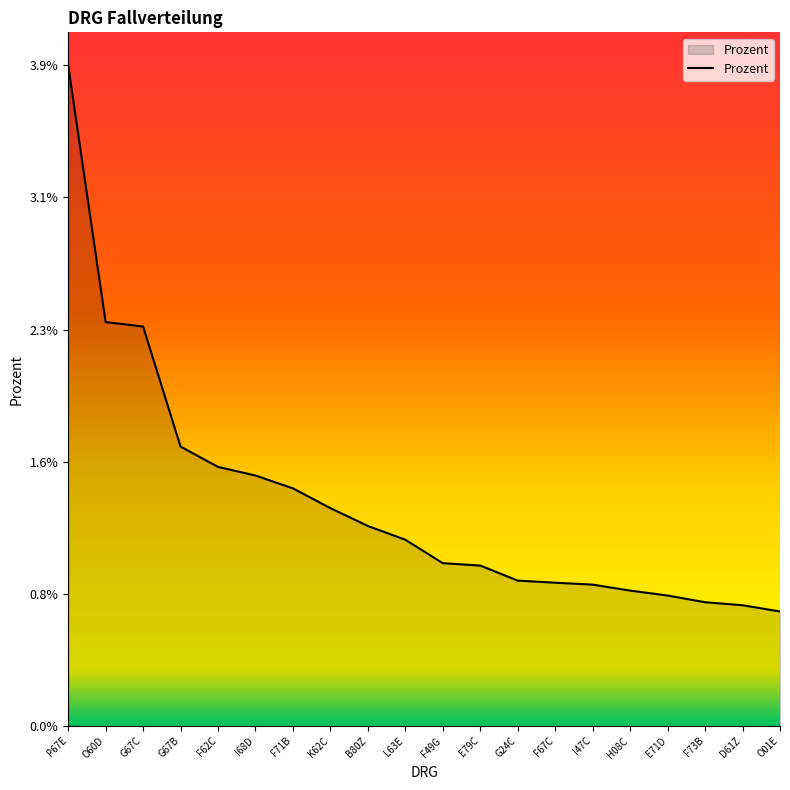

Does the chart display data point markers on the line(s)?

No